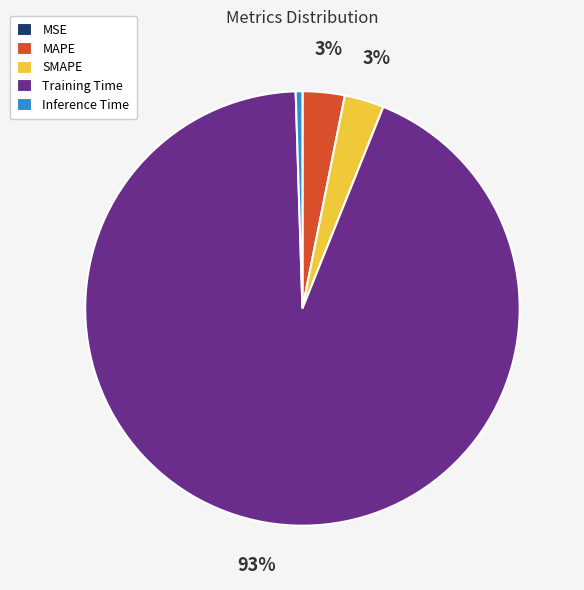

Which has a higher value, Inference Time or Training Time?

Training Time